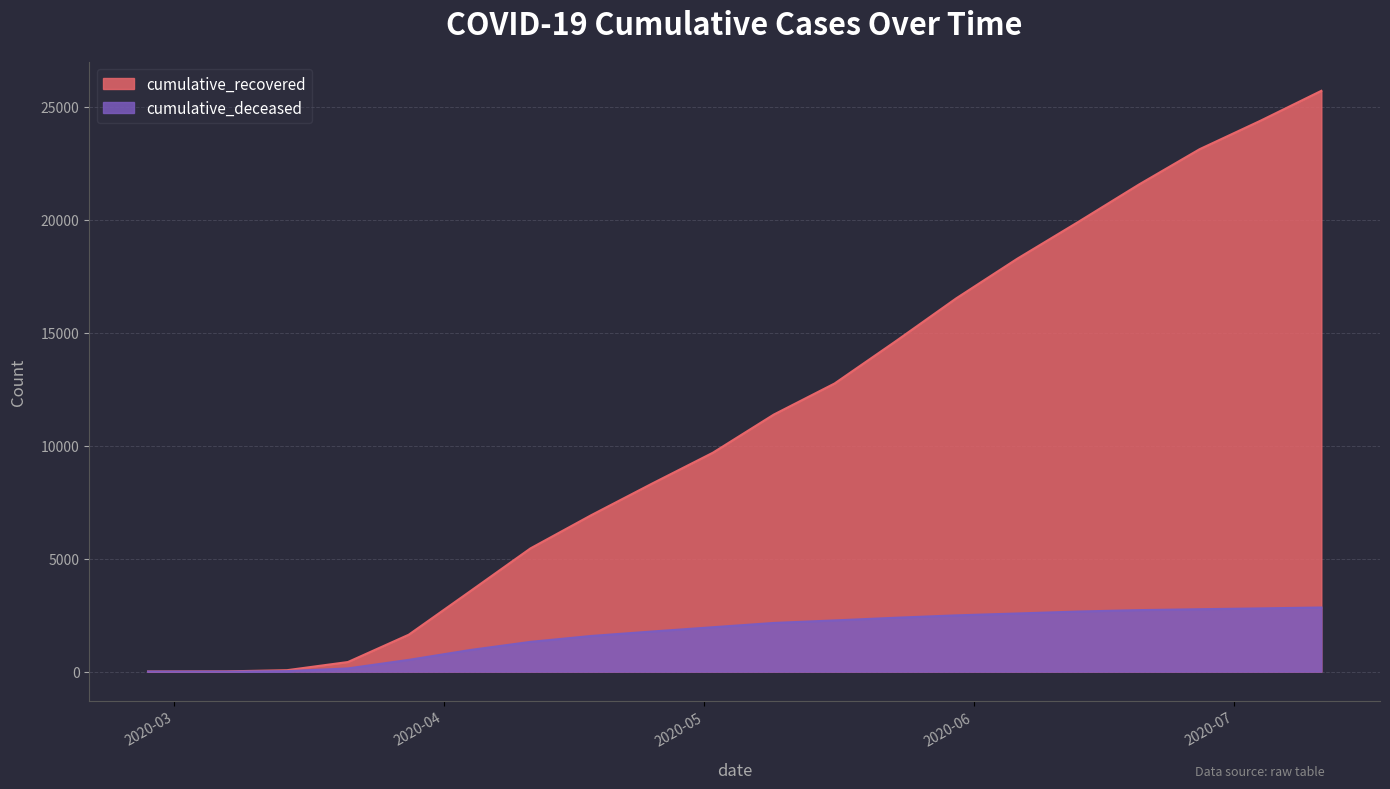

What is the difference between the cumulative_deceased values at 2020-04-11 and 2020-03-07?

1315